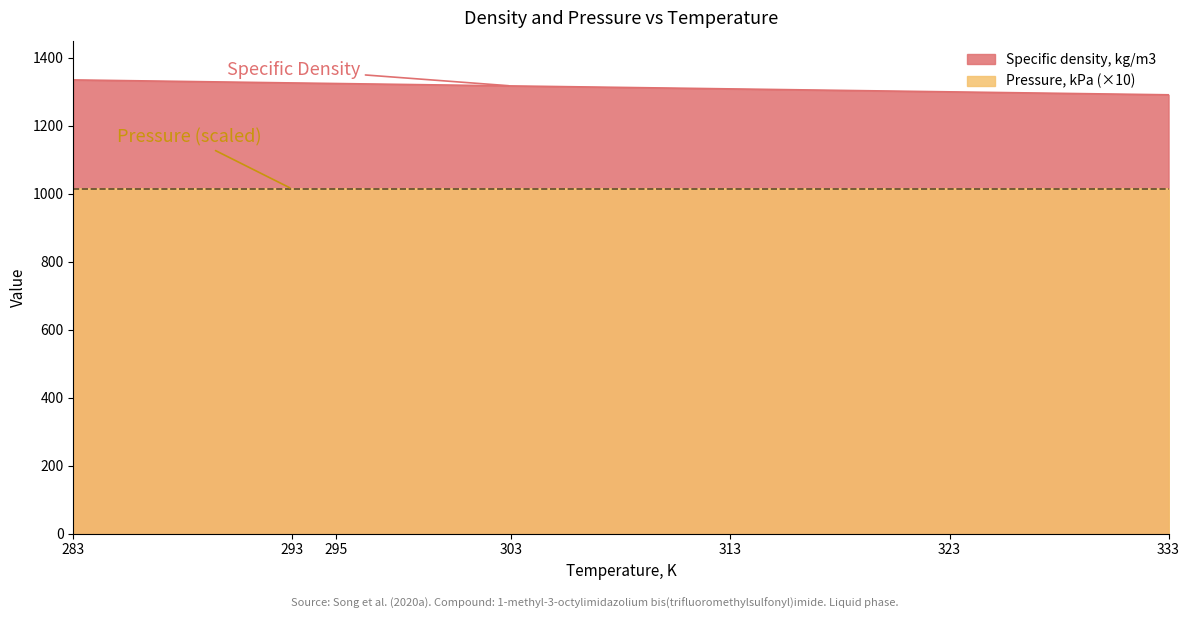

What is the difference between the second highest and second lowest values?

26.2